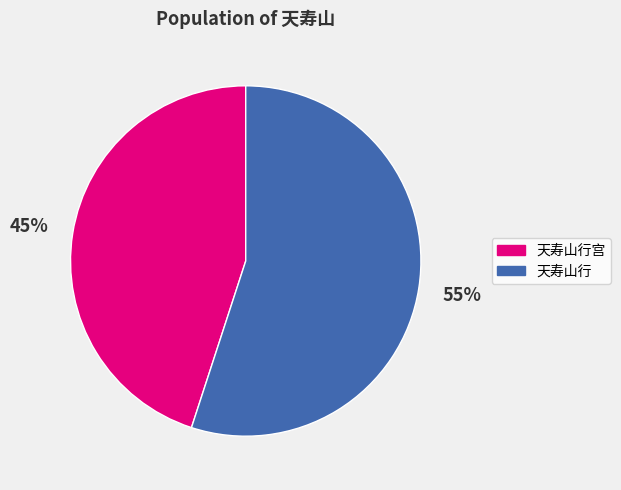

To the nearest percent, what is the average slice percentage?

50%